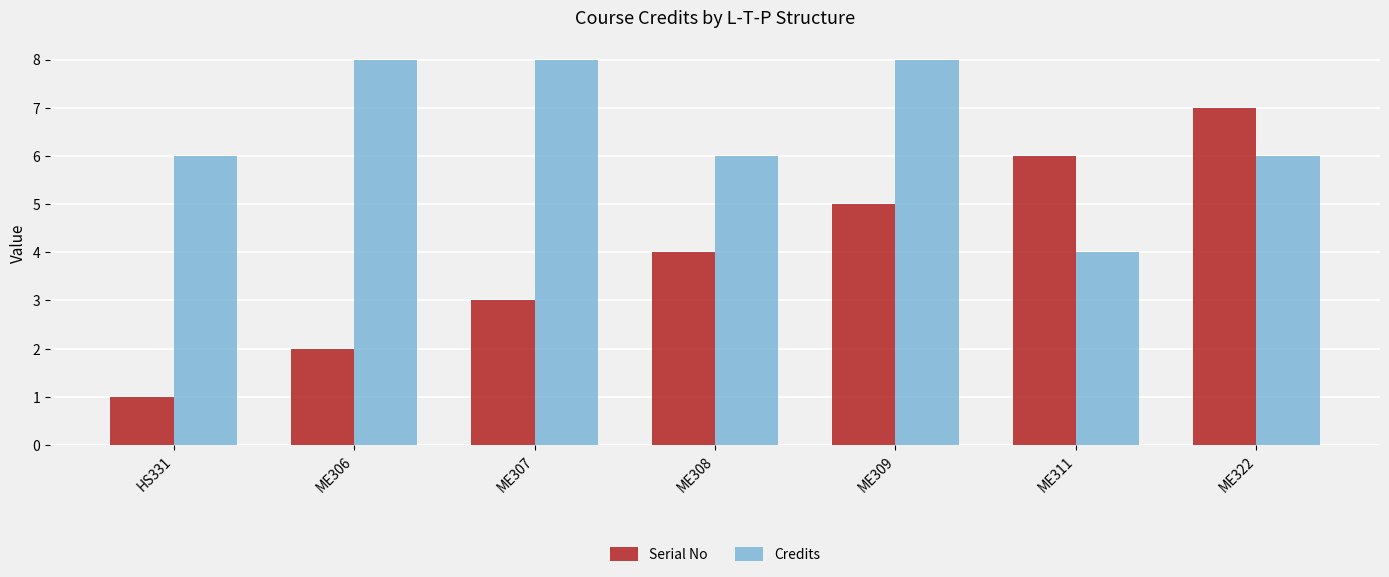

Which series has the largest total across all categories?

Credits